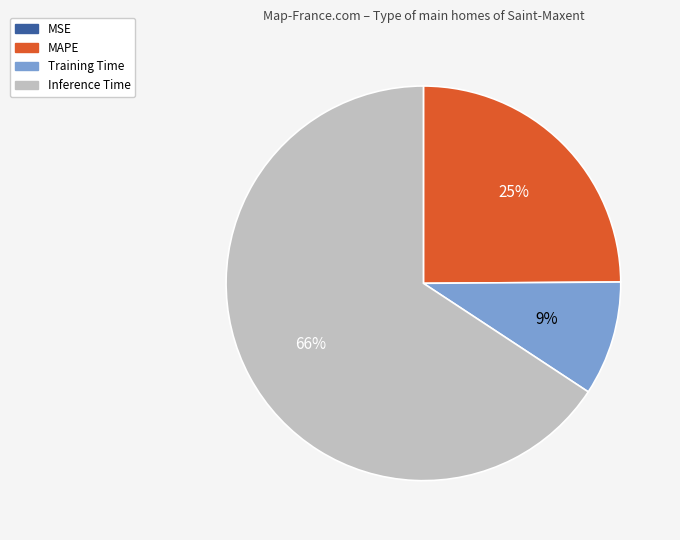

Which slice represents more than half of the pie?

Inference Time